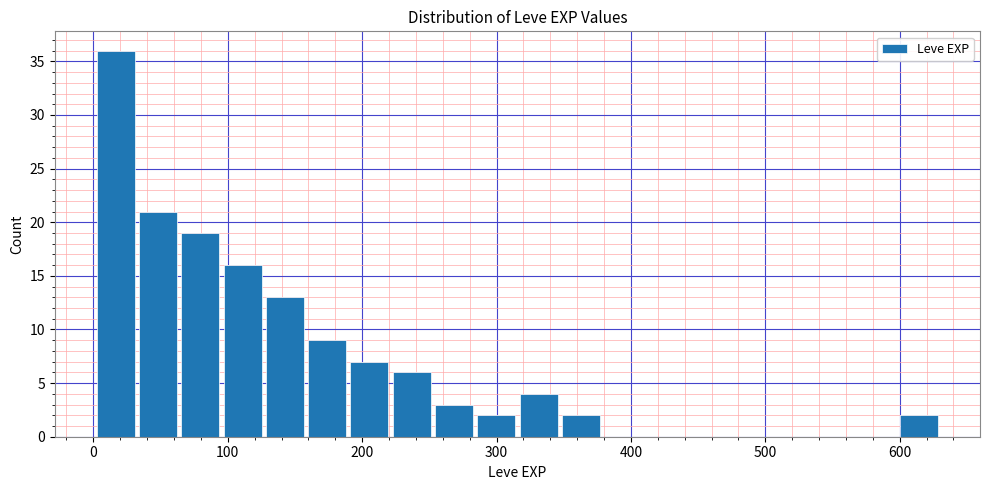

Read against the x-axis, roughly where is the centre of the tallest bar?

20